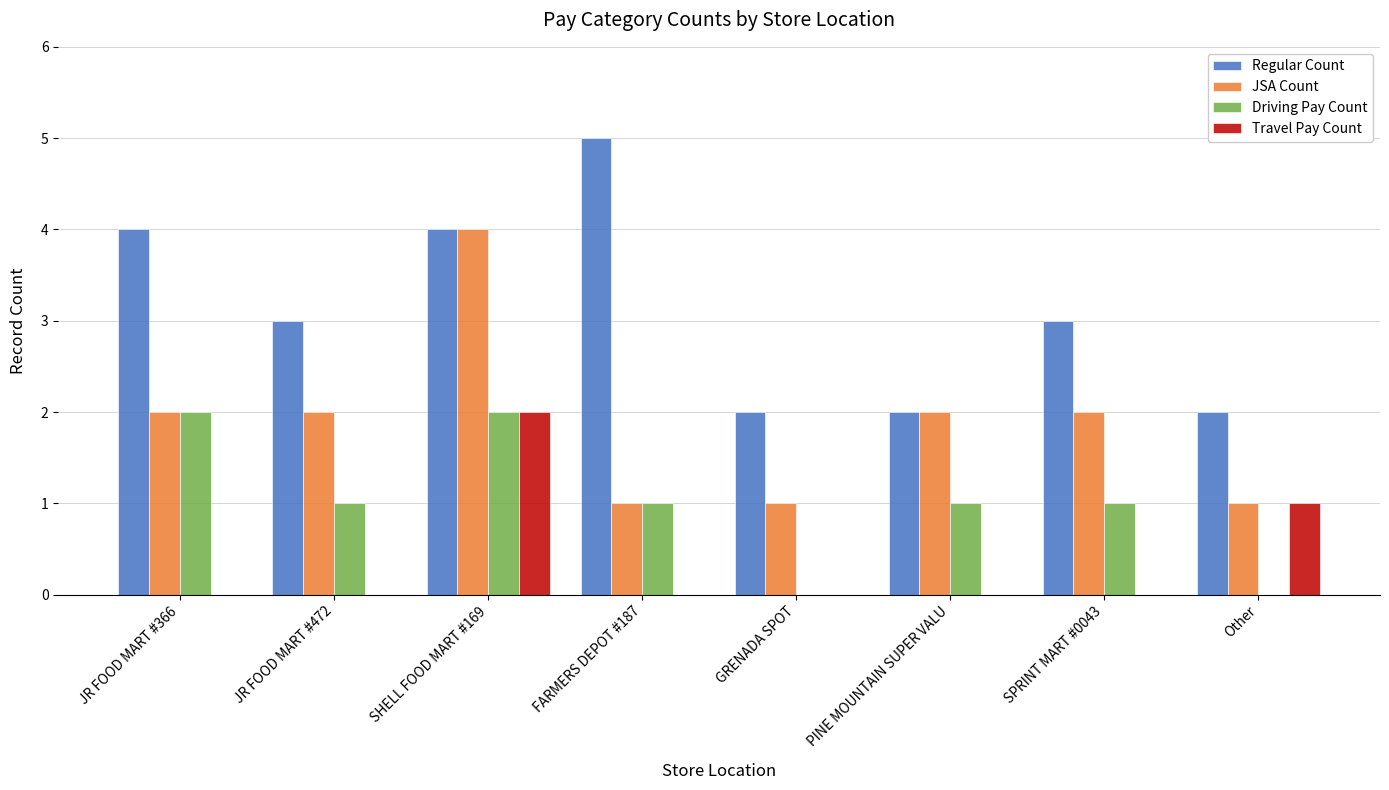

What value does the Regular Count series have at SPRINT MART #0043?

3